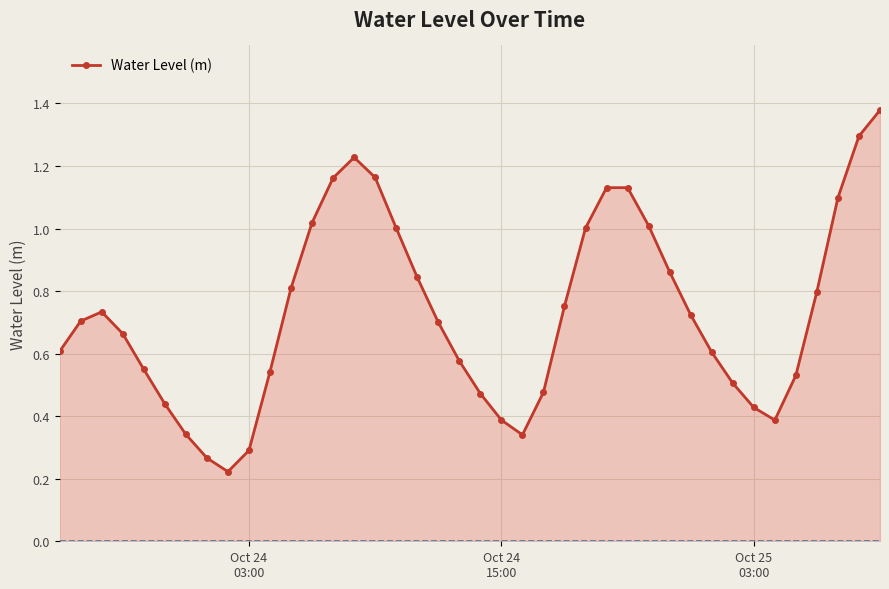

What is the sum of all values?

29.2